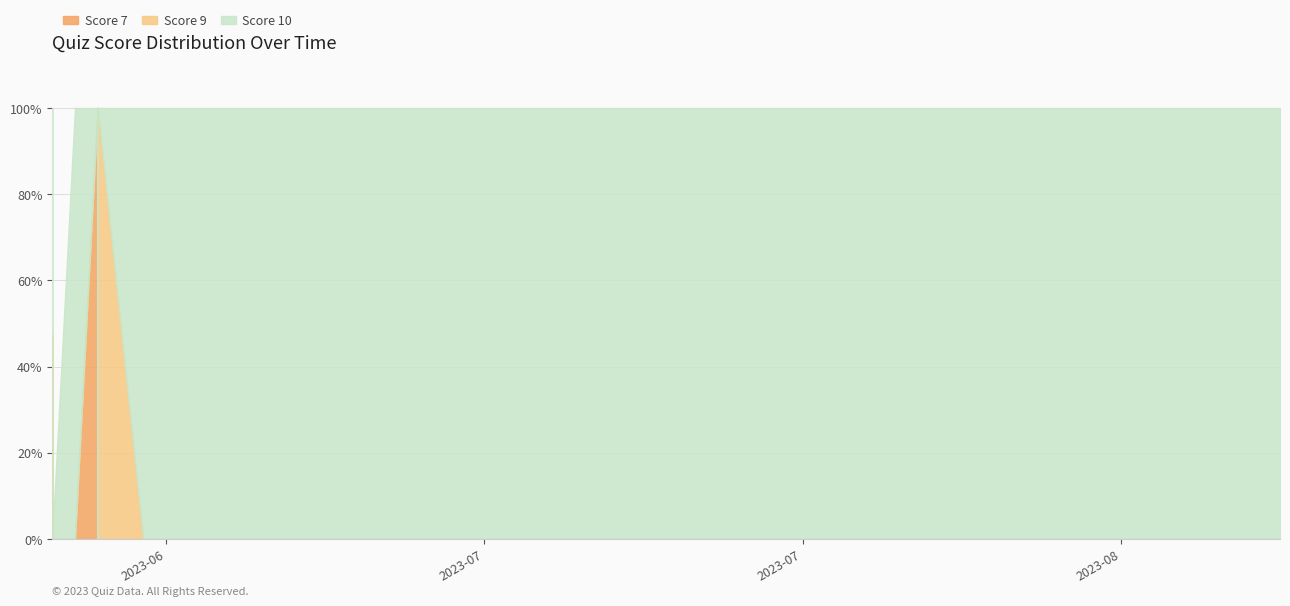

Which series changed the most between 2023-06-23 and 2023-06-26?

Score 7